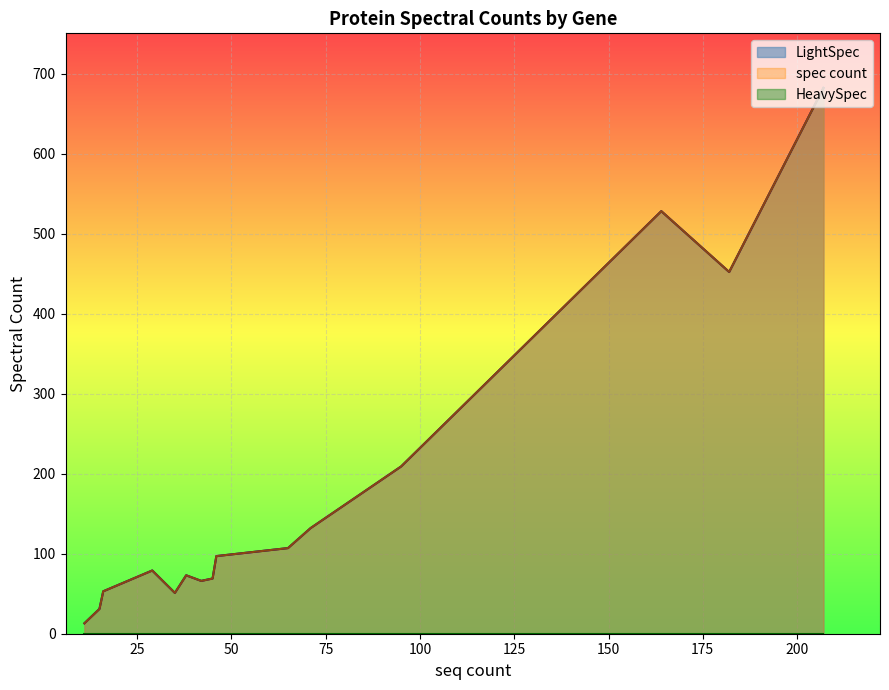

What are all the series names shown in the legend?

LightSpec, spec count, HeavySpec